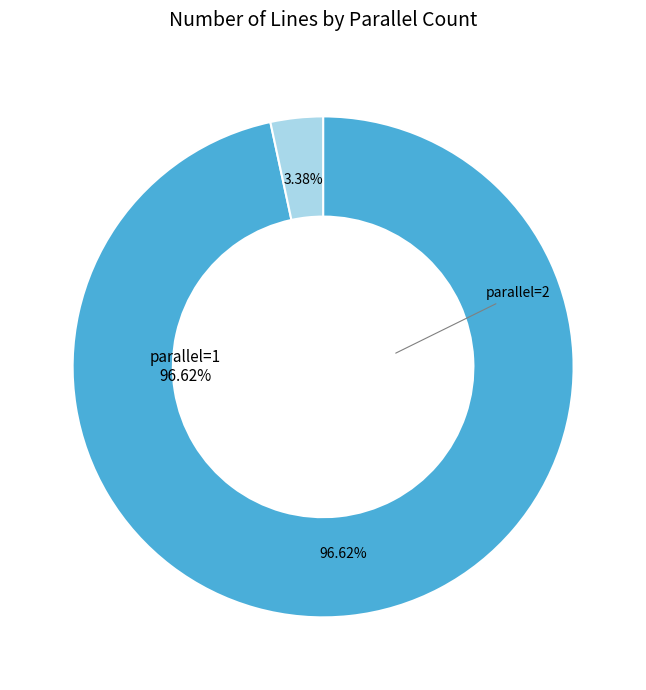

What is the ratio of the value at parallel=1 to the value at parallel=2?

28.6